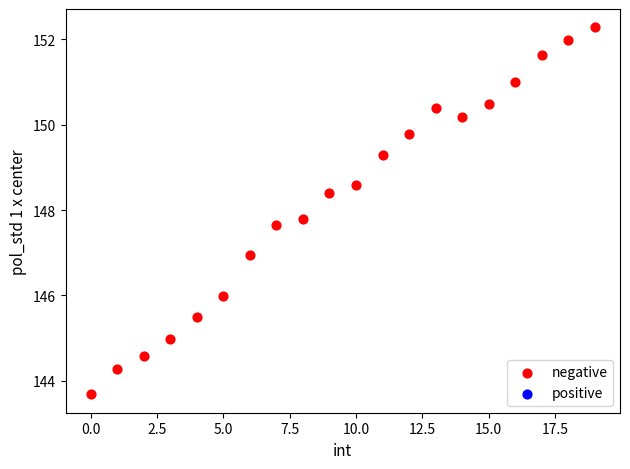

What is the range of Y values (max minus min)?

8.6